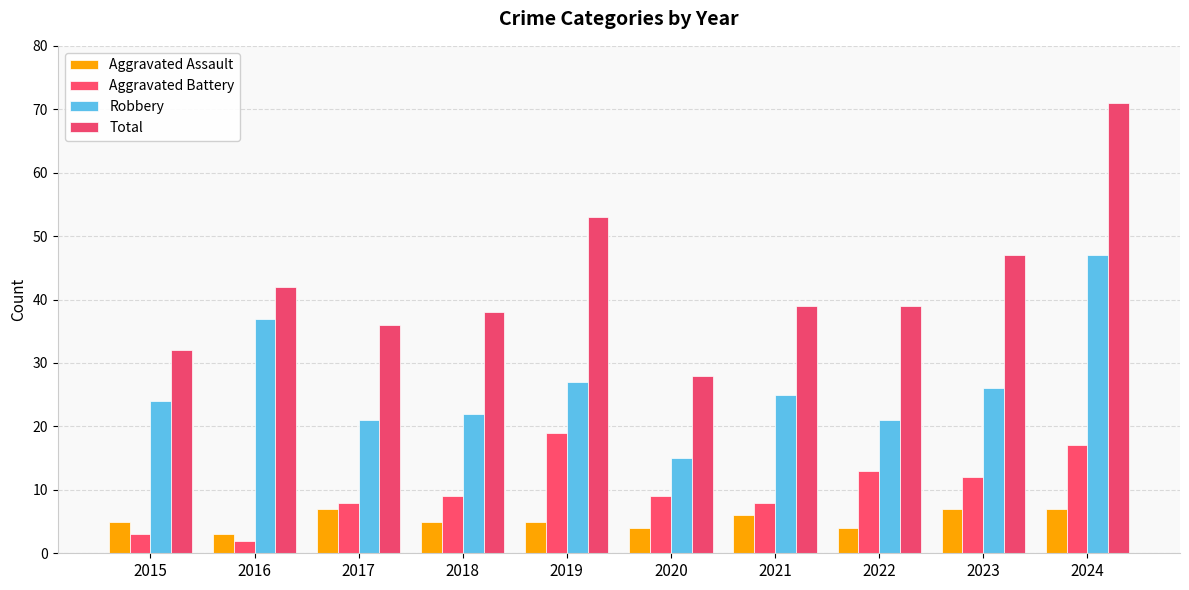

The Total series shows 11 at 2018. True or false?

False